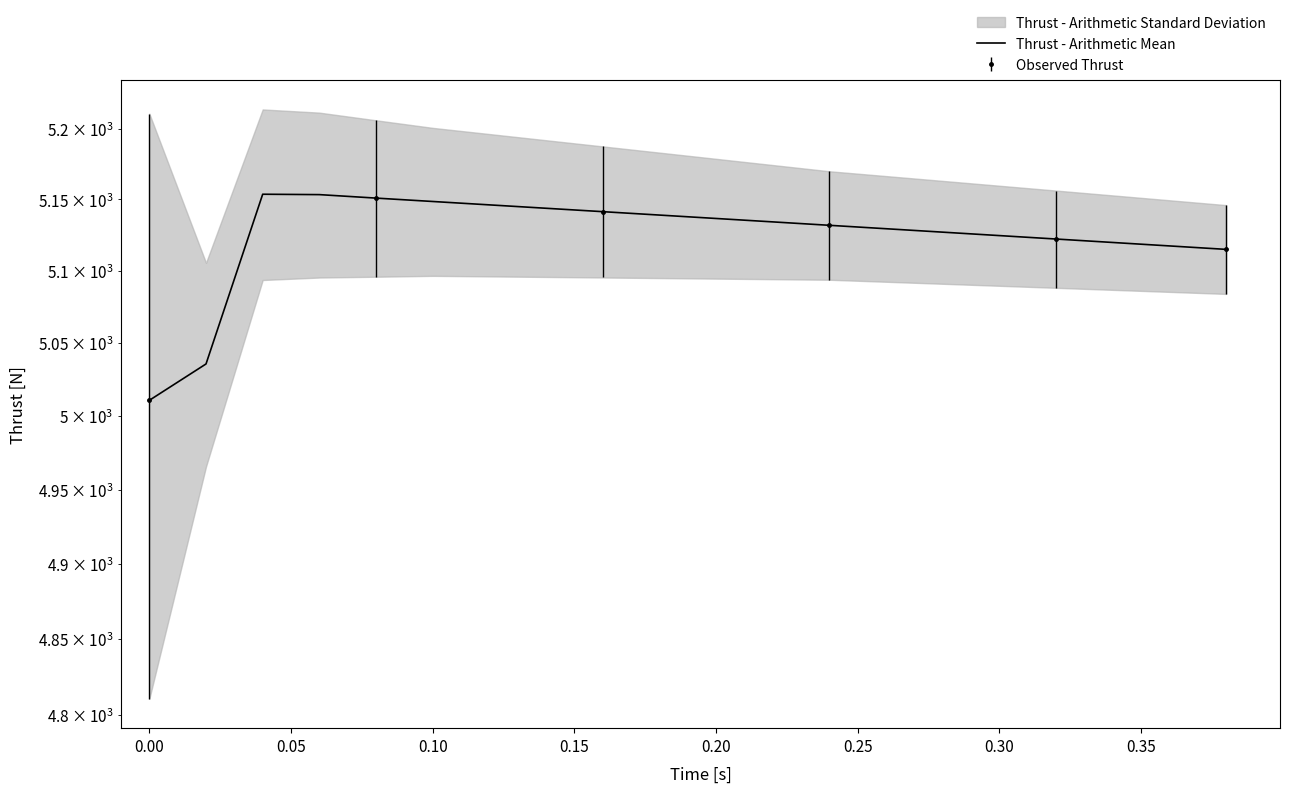

What is the difference between the maximum and minimum values?

143.0